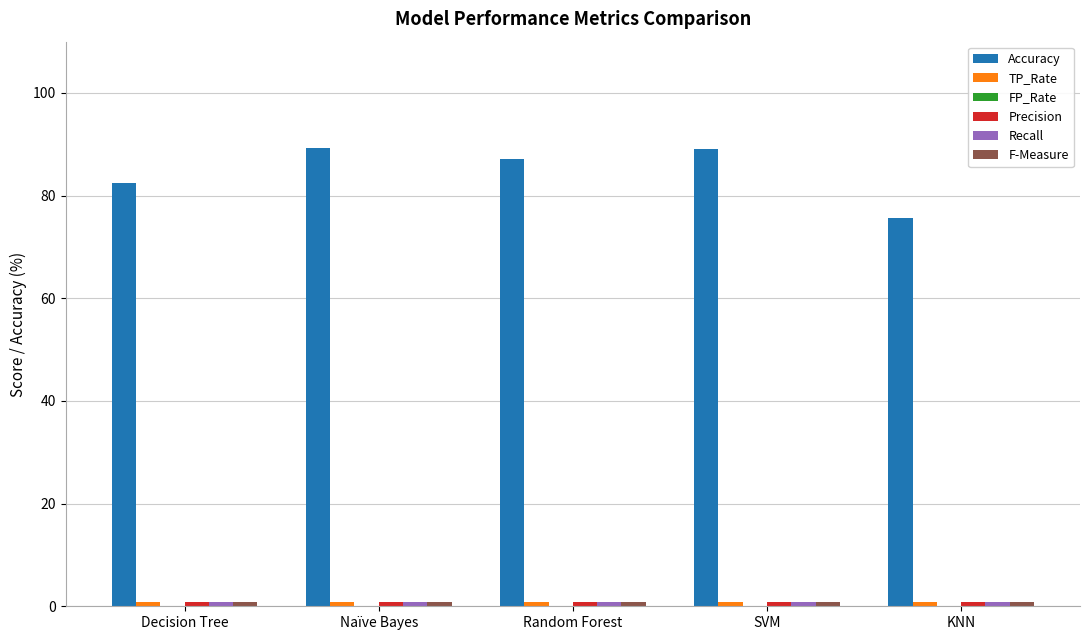

What position from the right is Naïve Bayes?

4